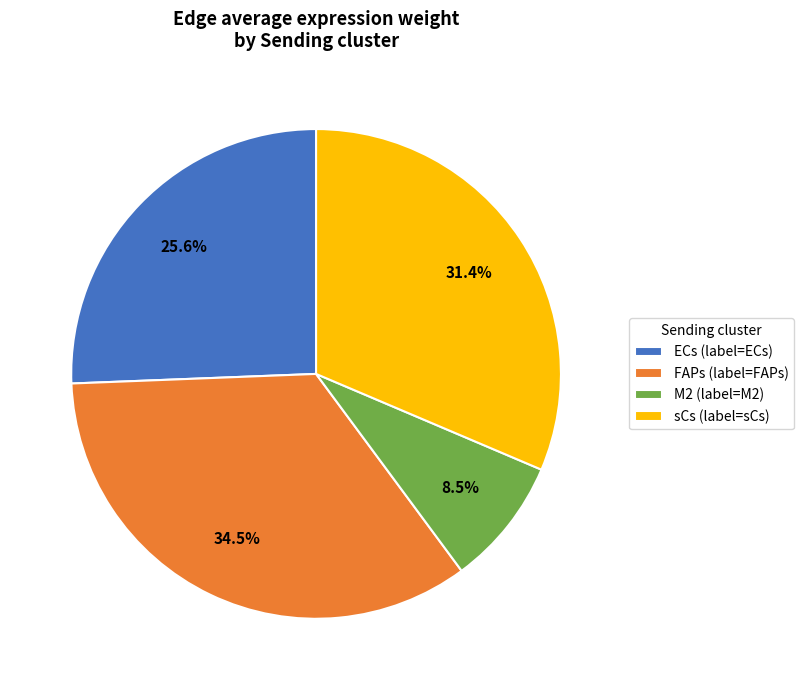

Is it true that M2 is 38% of the pie?

False